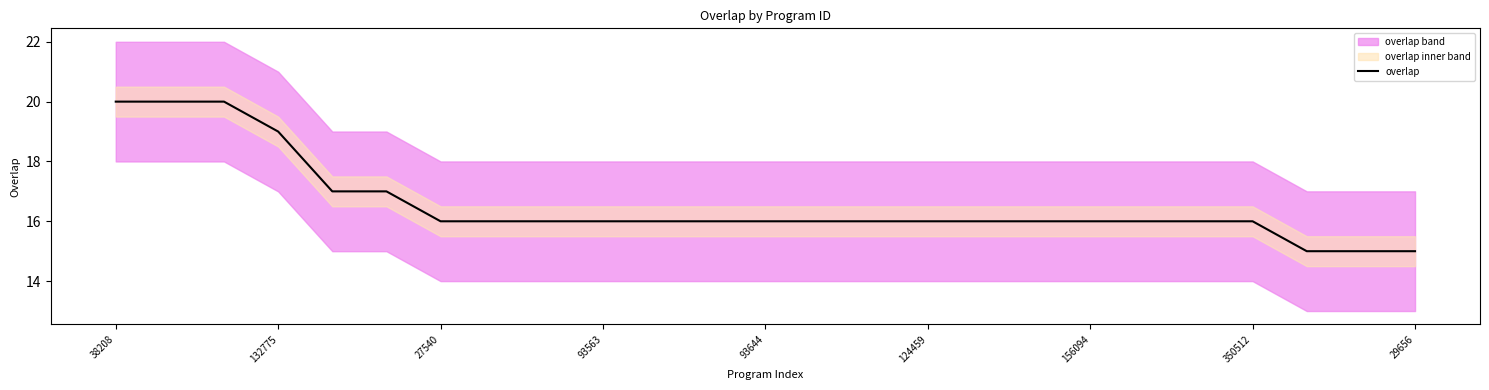

What is the minimum value for overlap?

15